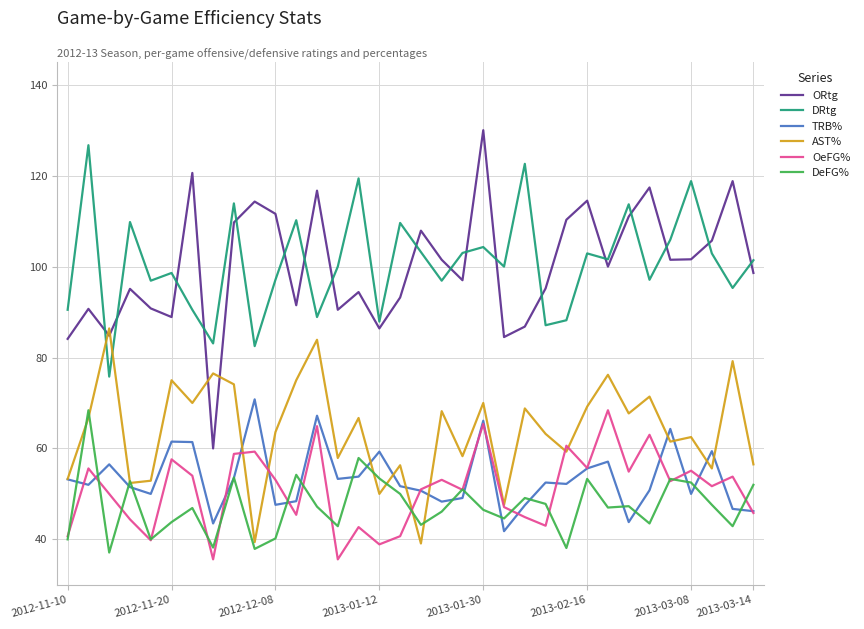

True or false: ORtg and OeFG% intersect in this chart.

False